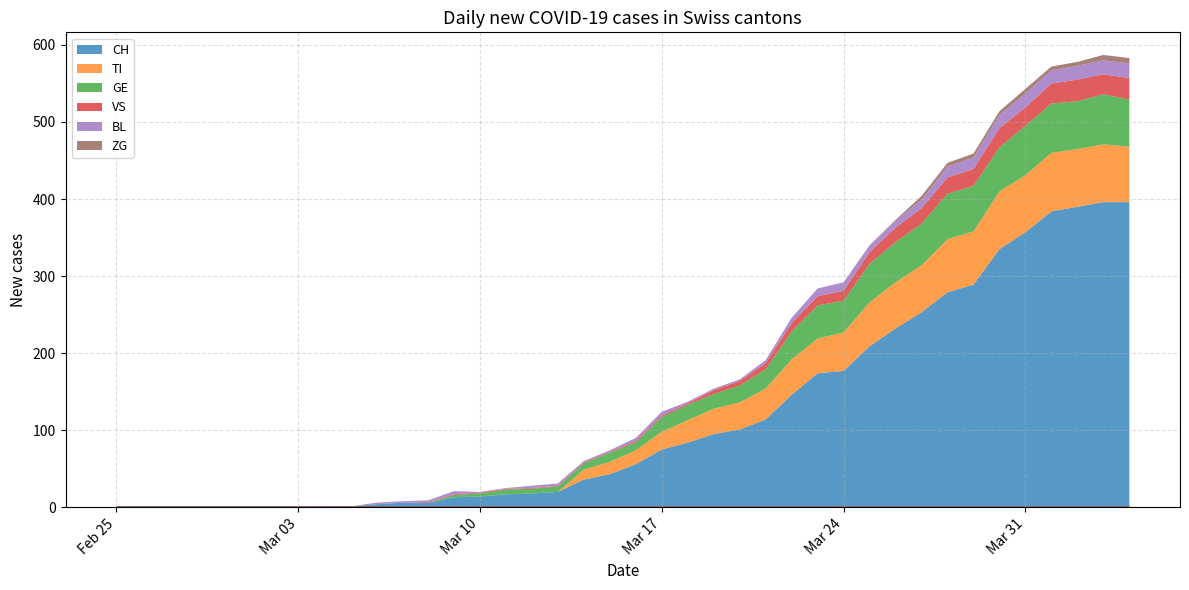

Which has a higher value, 2020-03-27 or 2020-03-09?

2020-03-27